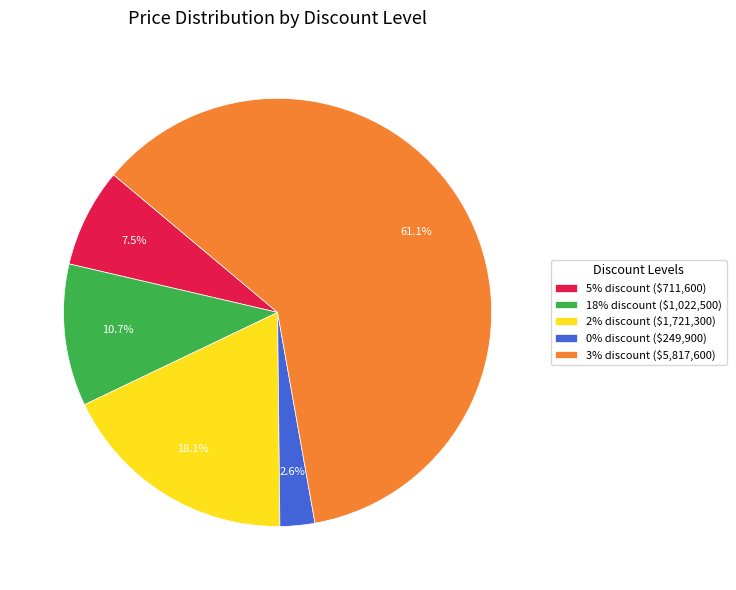

Which slice is the smallest?

0% discount ($249,900)